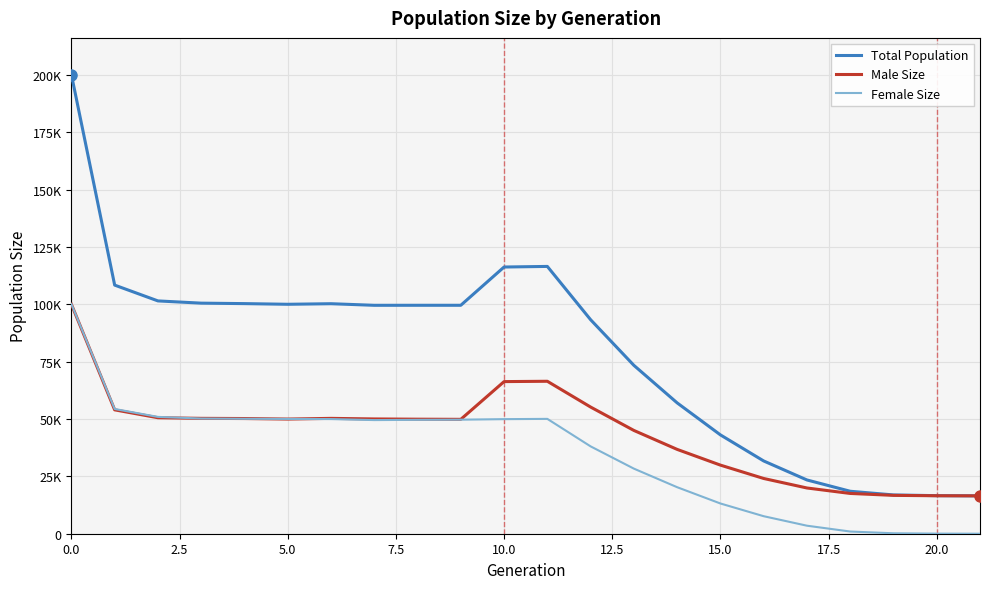

Is this an area chart (filled region under the line)?

No